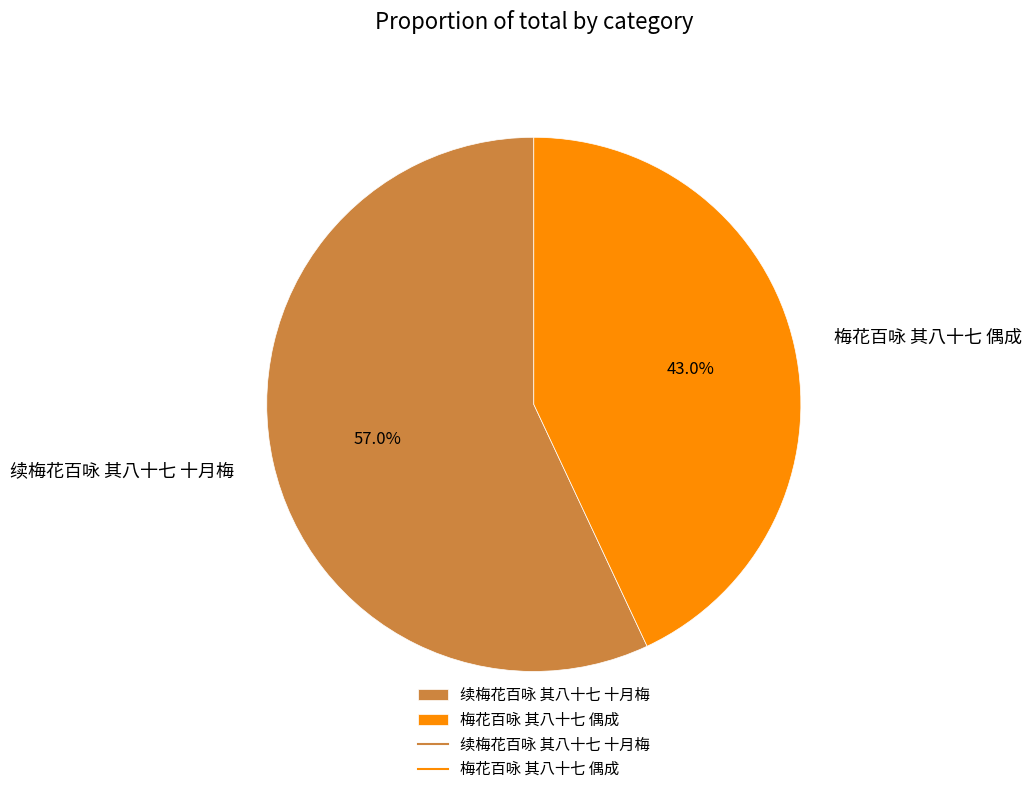

How many slices are in this pie chart?

2